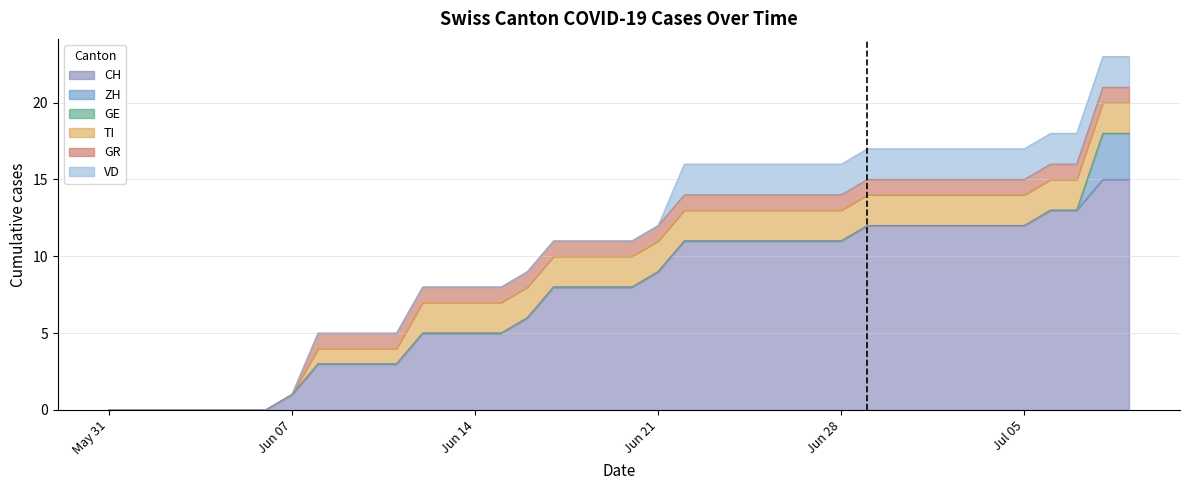

Reading left to right, what are all the values shown in this chart?

CH: 0=0	1=0	2=0	3=0	4=0	5=0	6=0	7=1	8=3	9=3	10=3	11=3	12=5	13=5	14=5	15=5	16=6	17=8	18=8	19=8	20=8	21=9	22=11	23=11	24=11	25=11	26=11	27=11	28=11	29=12	30=12	31=12	32=12	33=12	34=12	35=12	36=13	37=13	38=15	39=15
ZH: 0=0	1=0	2=0	3=0	4=0	5=0	6=0	7=0	8=0	9=0	10=0	11=0	12=0	13=0	14=0	15=0	16=0	17=0	18=0	19=0	20=0	21=0	22=0	23=0	24=0	25=0	26=0	27=0	28=0	29=0	30=0	31=0	32=0	33=0	34=0	35=0	36=0	37=0	38=3	39=3
GE: 0=0	1=0	2=0	3=0	4=0	5=0	6=0	7=0	8=0	9=0	10=0	11=0	12=0	13=0	14=0	15=0	16=0	17=0	18=0	19=0	20=0	21=0	22=0	23=0	24=0	25=0	26=0	27=0	28=0	29=0	30=0	31=0	32=0	33=0	34=0	35=0	36=0	37=0	38=0	39=0
TI: 0=0	1=0	2=0	3=0	4=0	5=0	6=0	7=0	8=1	9=1	10=1	11=1	12=2	13=2	14=2	15=2	16=2	17=2	18=2	19=2	20=2	21=2	22=2	23=2	24=2	25=2	26=2	27=2	28=2	29=2	30=2	31=2	32=2	33=2	34=2	35=2	36=2	37=2	38=2	39=2
GR: 0=0	1=0	2=0	3=0	4=0	5=0	6=0	7=0	8=1	9=1	10=1	11=1	12=1	13=1	14=1	15=1	16=1	17=1	18=1	19=1	20=1	21=1	22=1	23=1	24=1	25=1	26=1	27=1	28=1	29=1	30=1	31=1	32=1	33=1	34=1	35=1	36=1	37=1	38=1	39=1
VD: 0=0	1=0	2=0	3=0	4=0	5=0	6=0	7=0	8=0	9=0	10=0	11=0	12=0	13=0	14=0	15=0	16=0	17=0	18=0	19=0	20=0	21=0	22=2	23=2	24=2	25=2	26=2	27=2	28=2	29=2	30=2	31=2	32=2	33=2	34=2	35=2	36=2	37=2	38=2	39=2